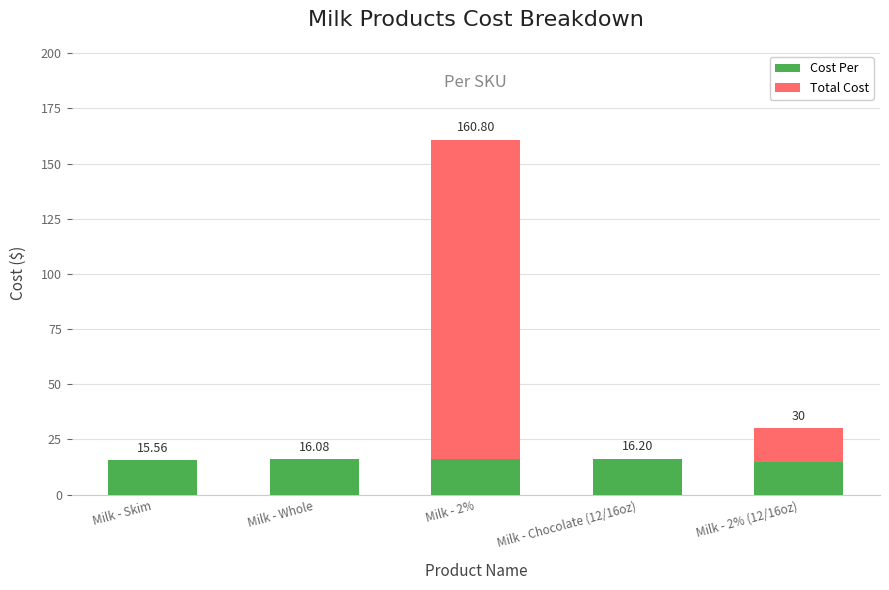

At which label does Cost Per first exceed 16?

Milk - Whole